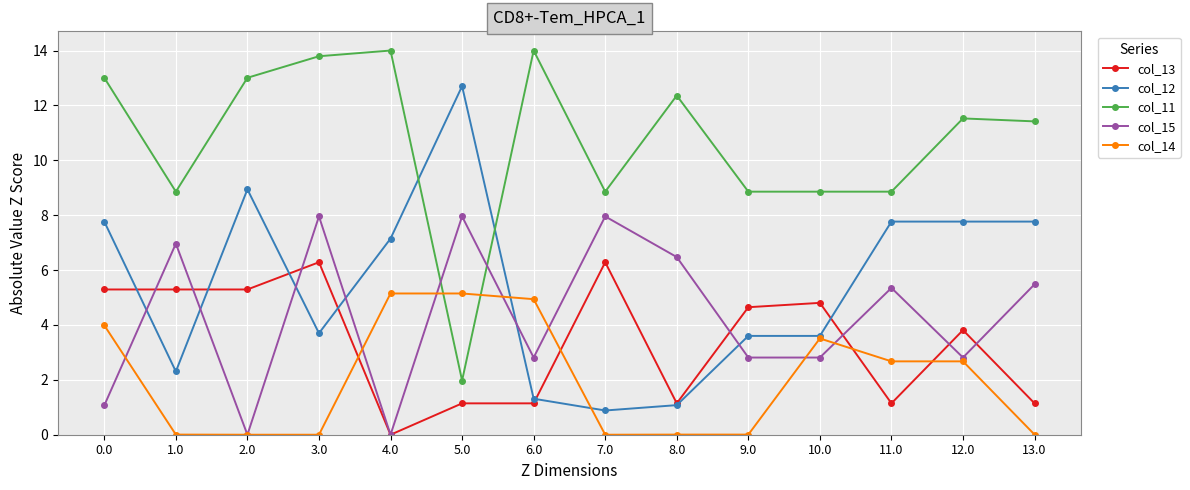

What is the greatest value displayed?

14.0